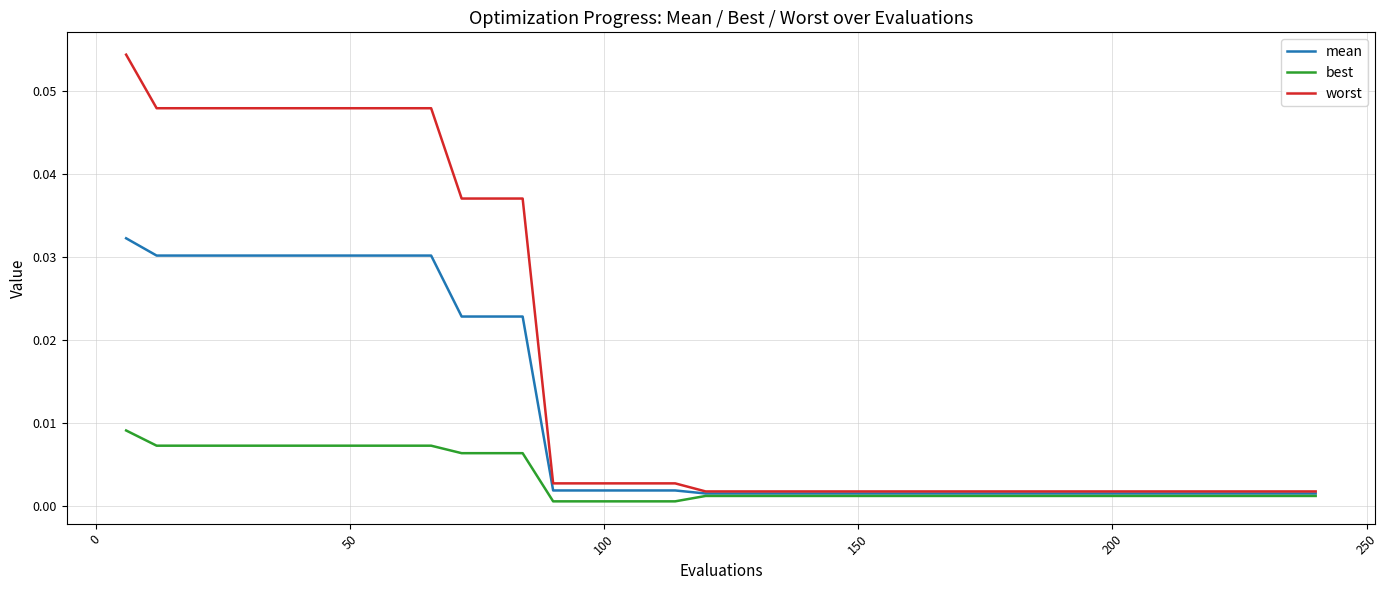

Which series has the largest range (max minus min)?

worst